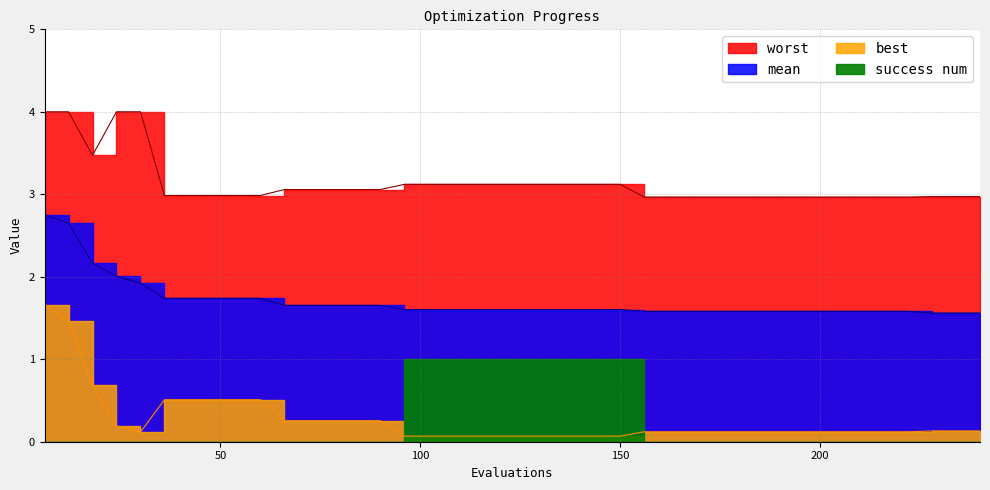

The value of worst at 78 is 4.1. True or false?

False